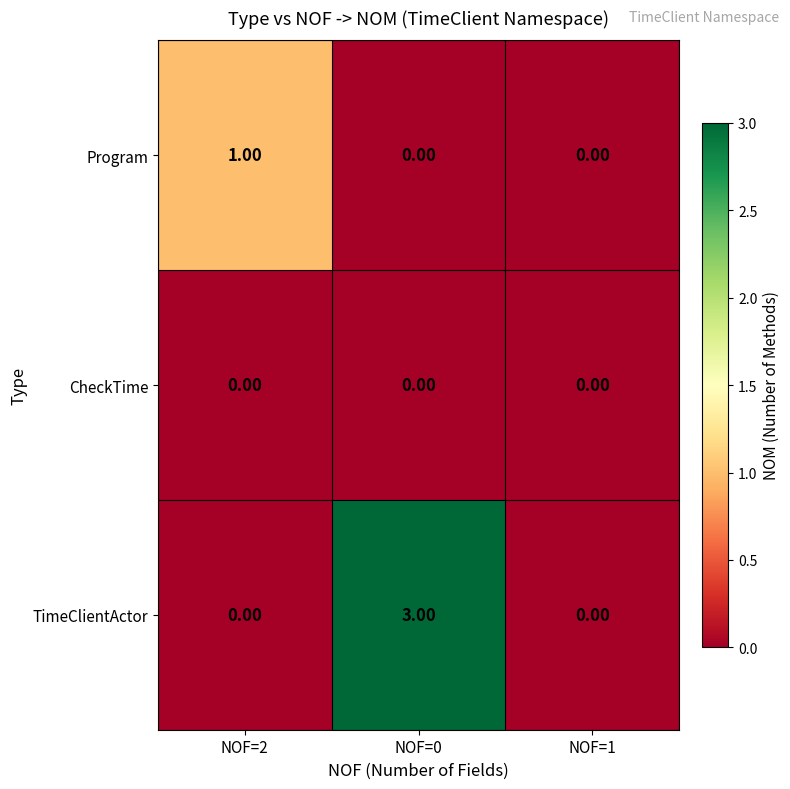

At which category is the sum across all series the highest?

NOF=0